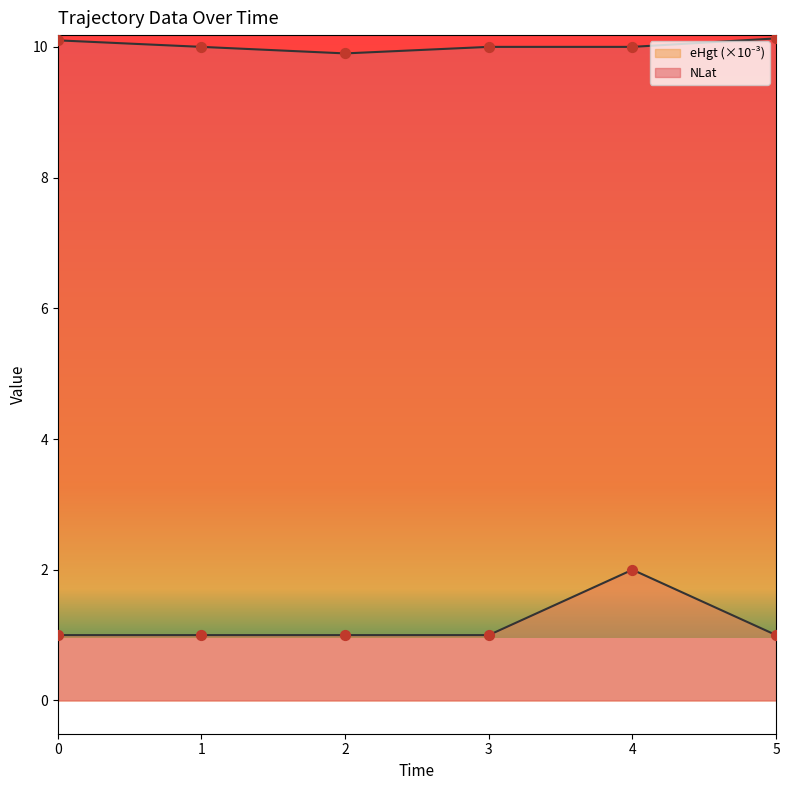

Which series reaches the maximum Y coordinate?

NLat